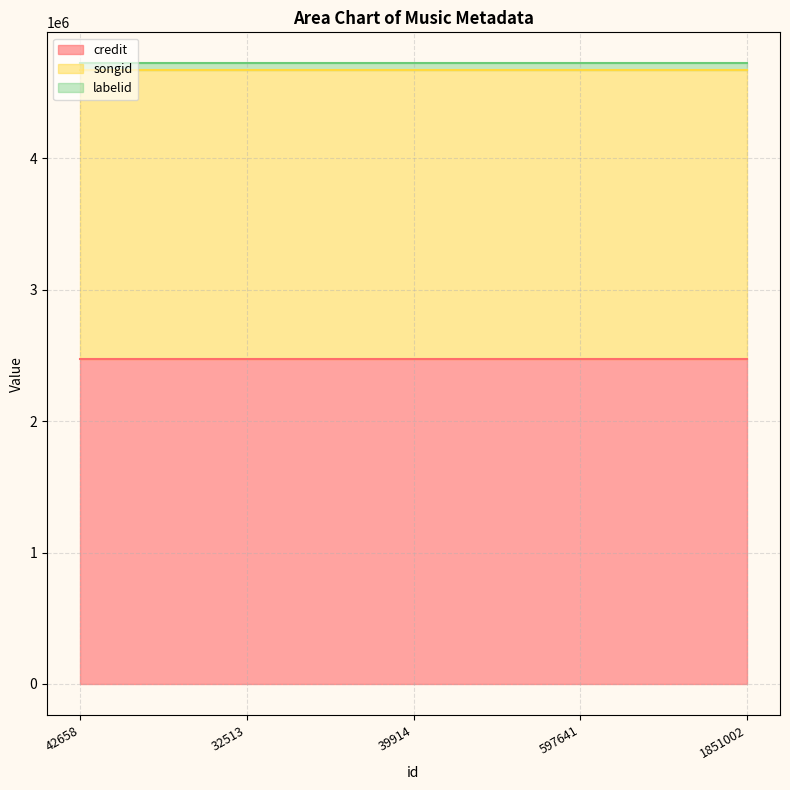

What is the label of the 3rd point from the left?

39914